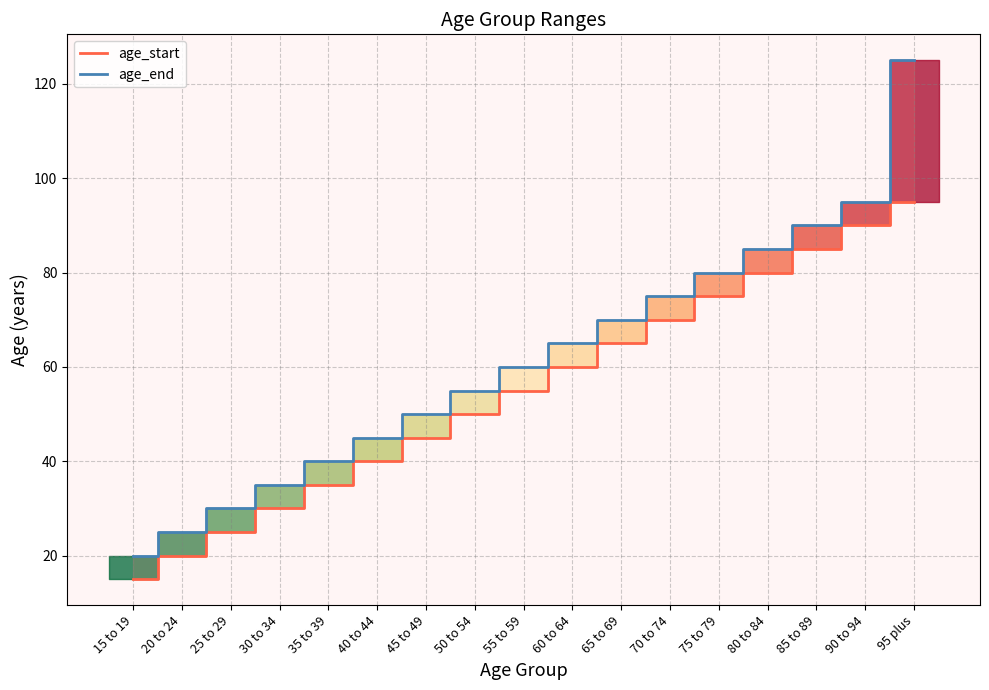

Does the chart have visible grid lines?

Yes